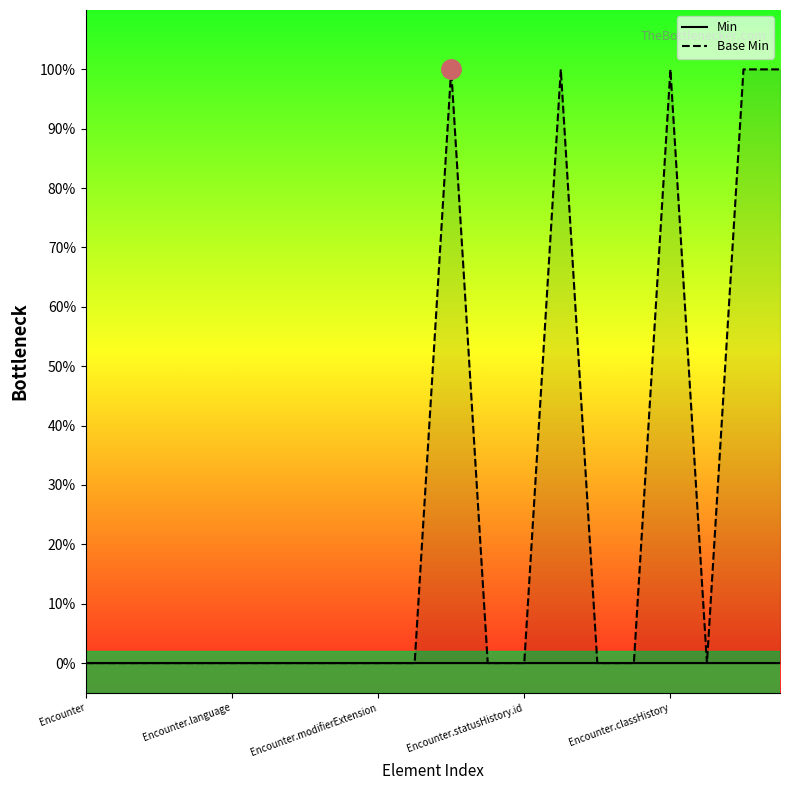

What is the value of the 20th point from the left?

1